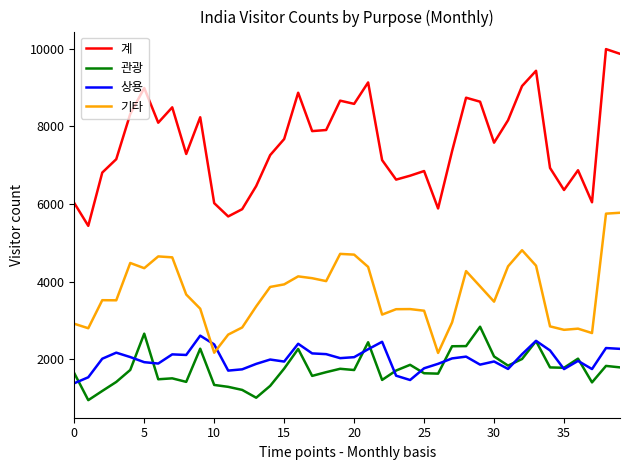

Which series has the largest total across all categories?

계